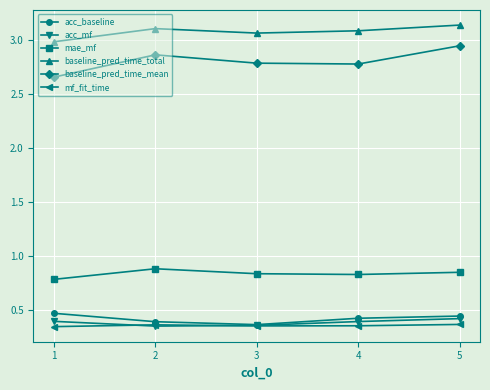

Does the chart display data point markers on the line(s)?

Yes